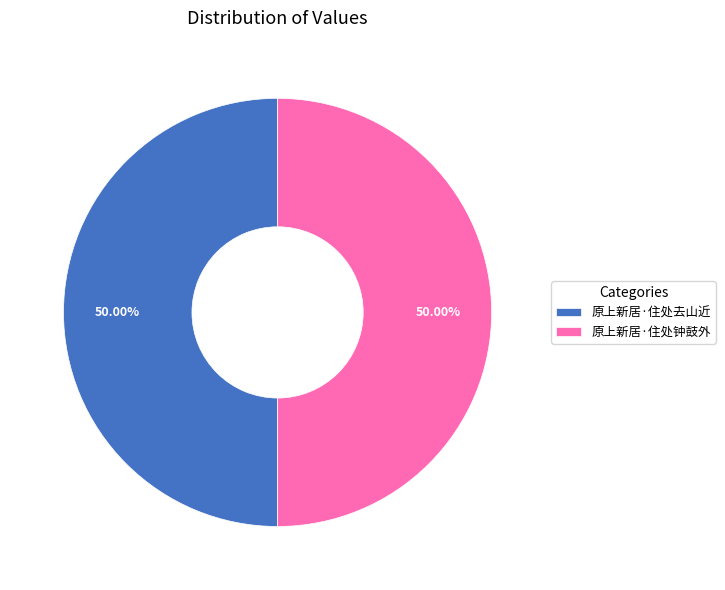

How much of the chart is everything except 原上新居·住处去山近?

50.0%